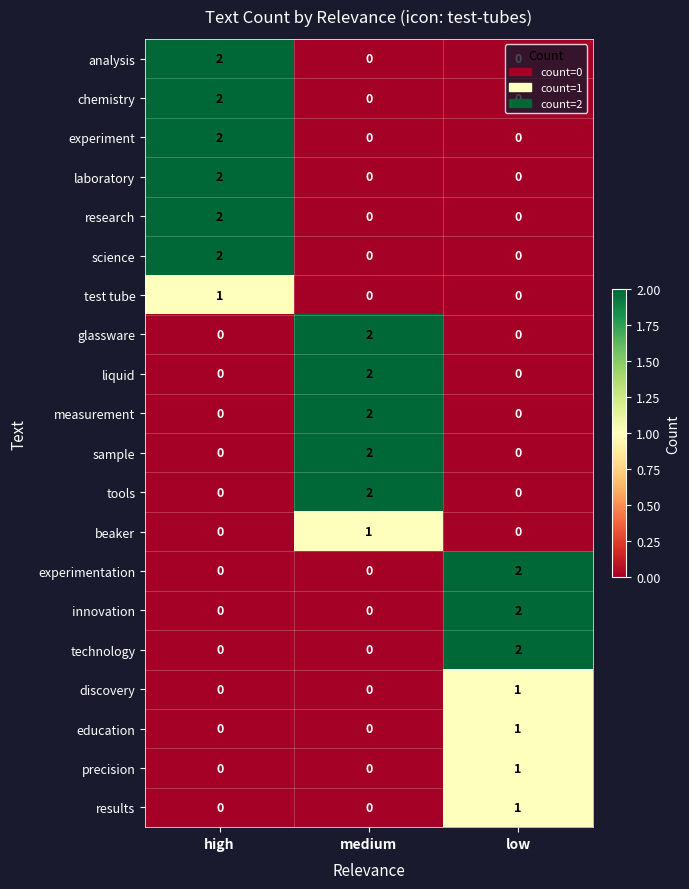

The research series shows 1 at low. True or false?

False